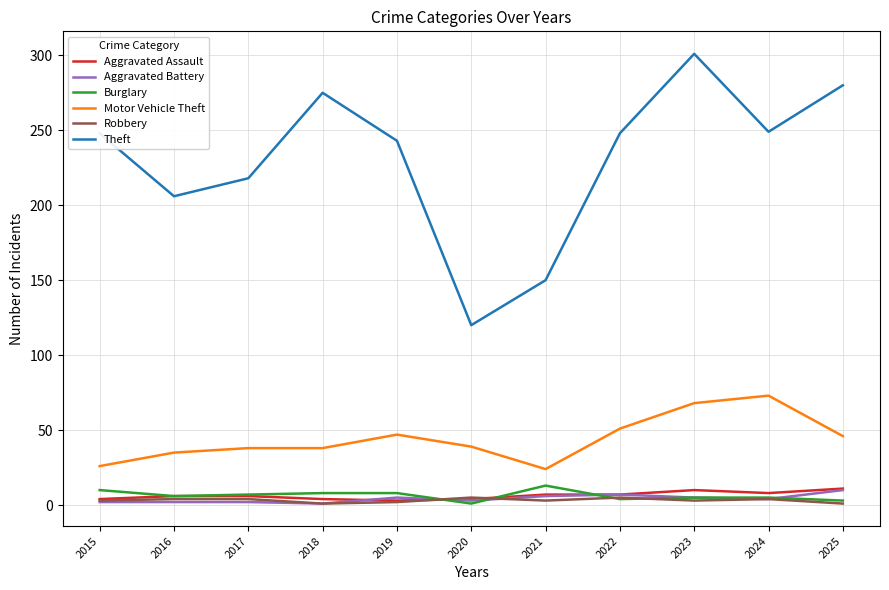

The value of Motor Vehicle Theft at 2024 is 25. True or false?

False